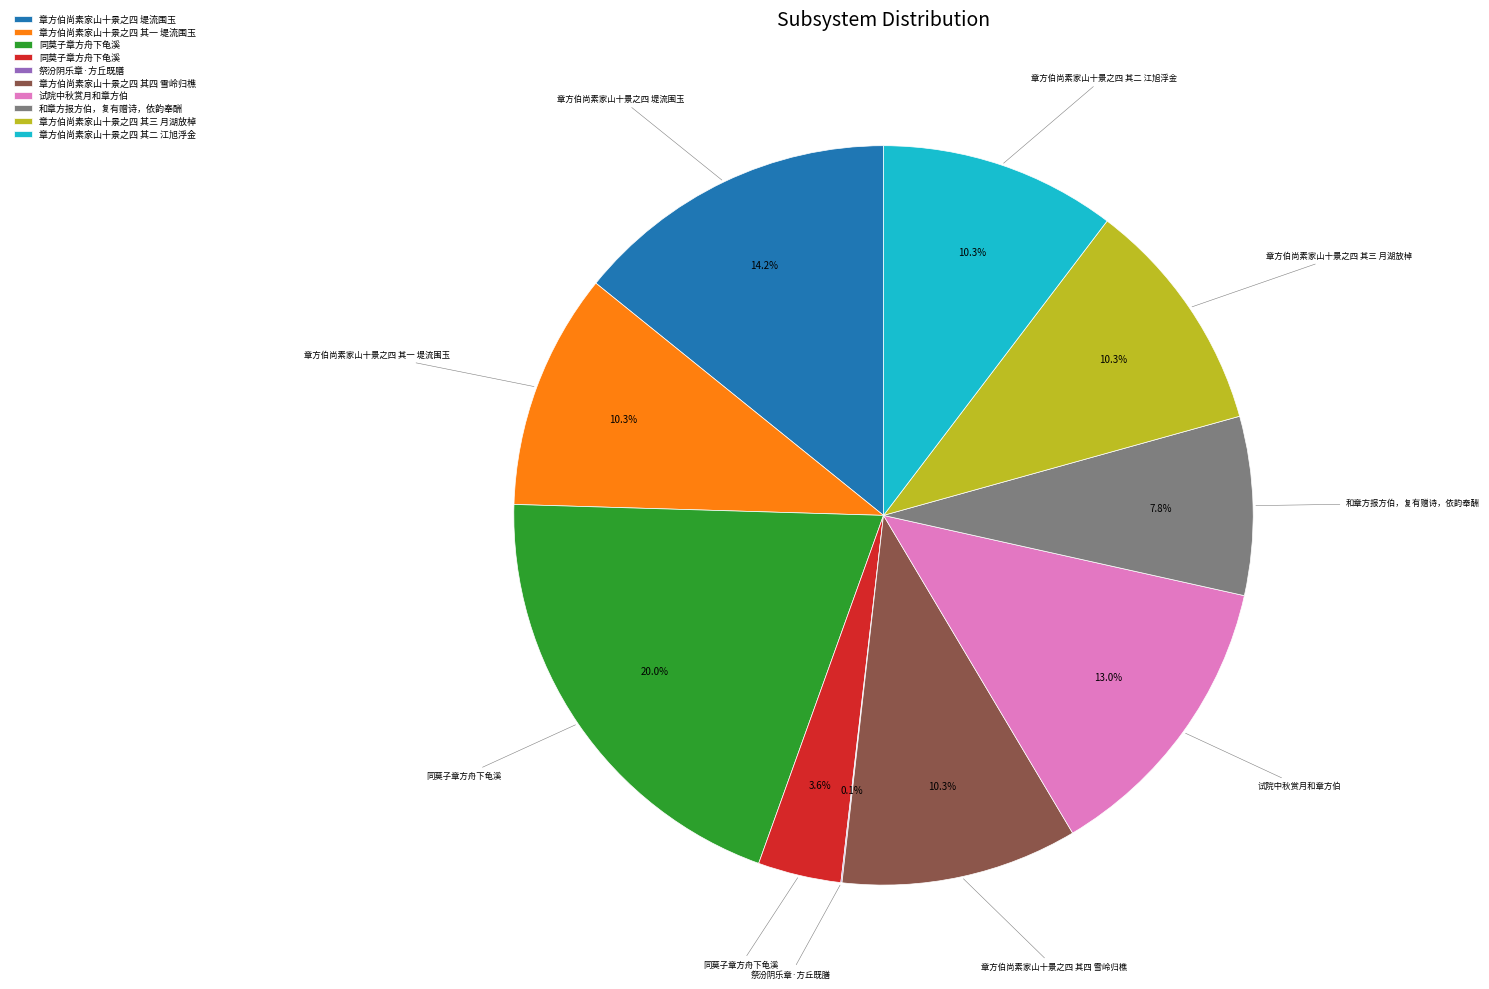

Is there a majority slice in this chart?

No